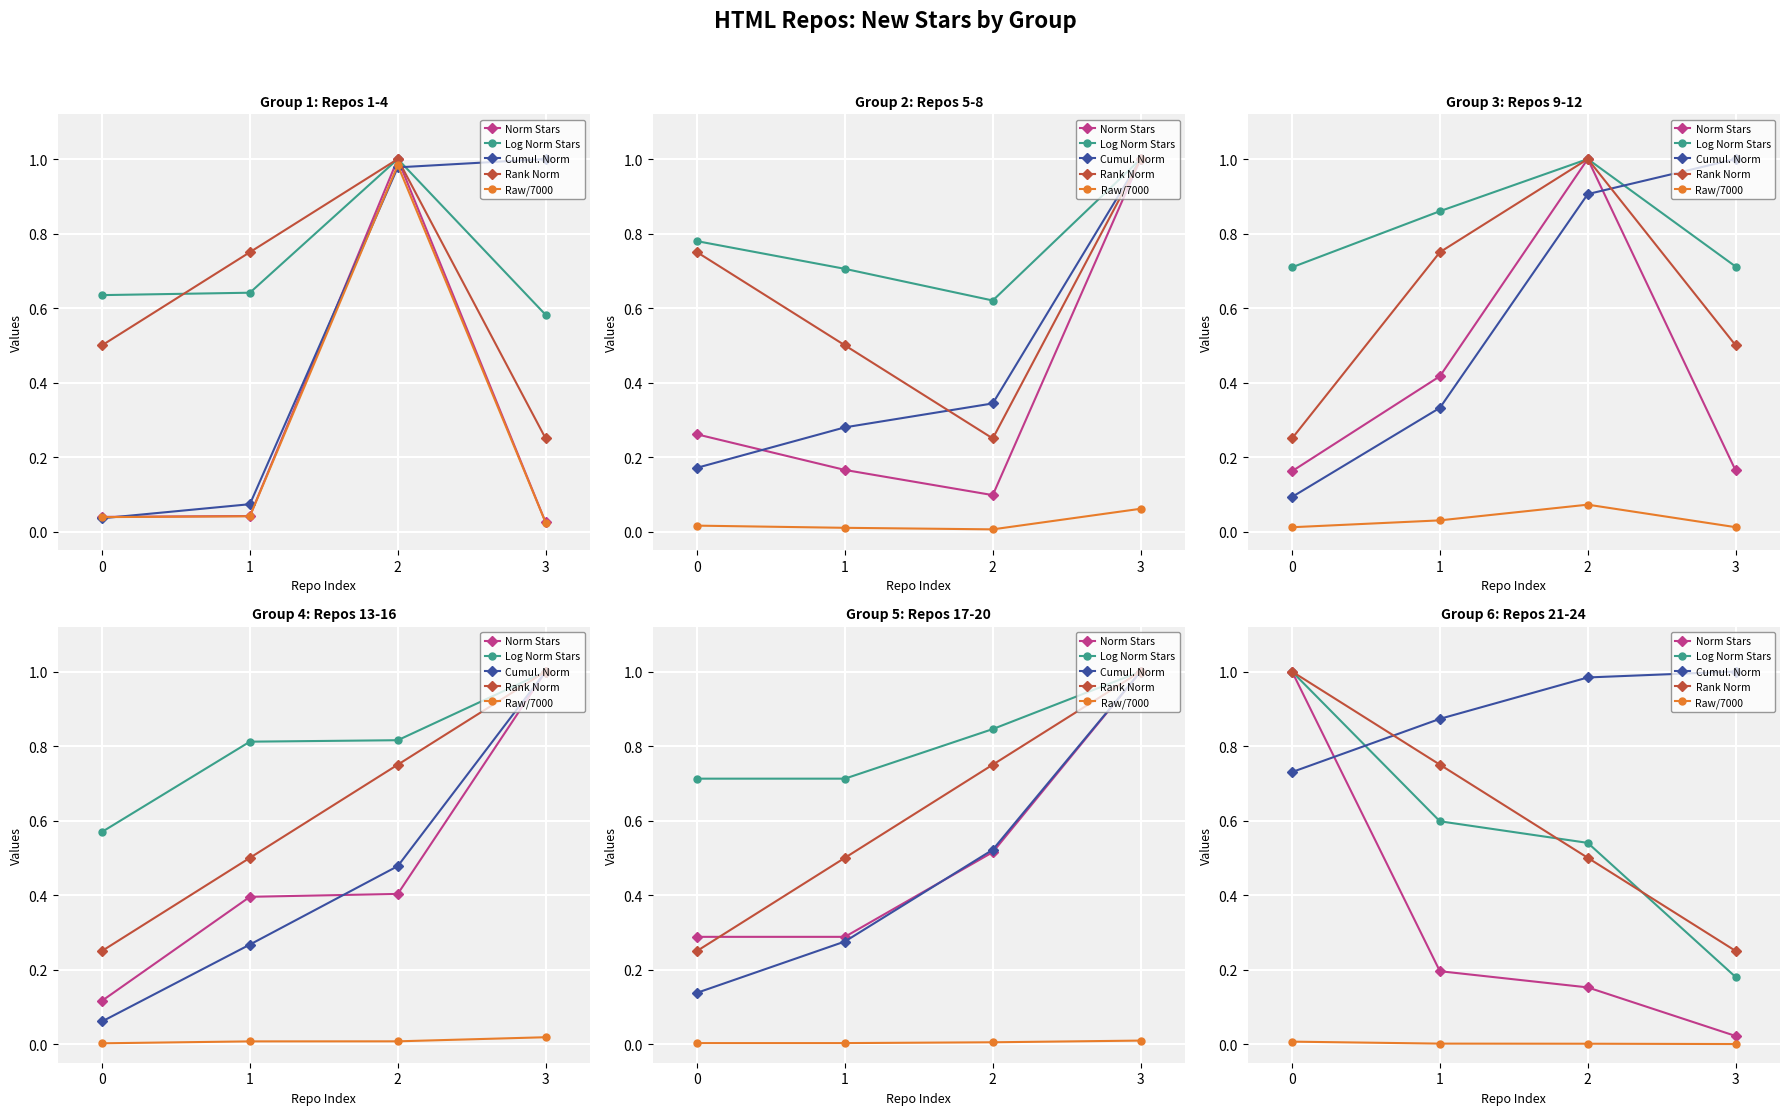

Reading left to right, extract all data points from this chart.

Norm Stars: 0=1.0	1=0.2	2=0.2	3=0.0
Log Norm Stars: 0=1.0	1=0.6	2=0.5	3=0.2
Cumul. Norm: 0=0.7	1=0.9	2=1.0	3=1.0
Rank Norm: 0=1.0	1=0.8	2=0.5	3=0.2
Raw/7000: 0=0.0	1=0.0	2=0.0	3=0.0